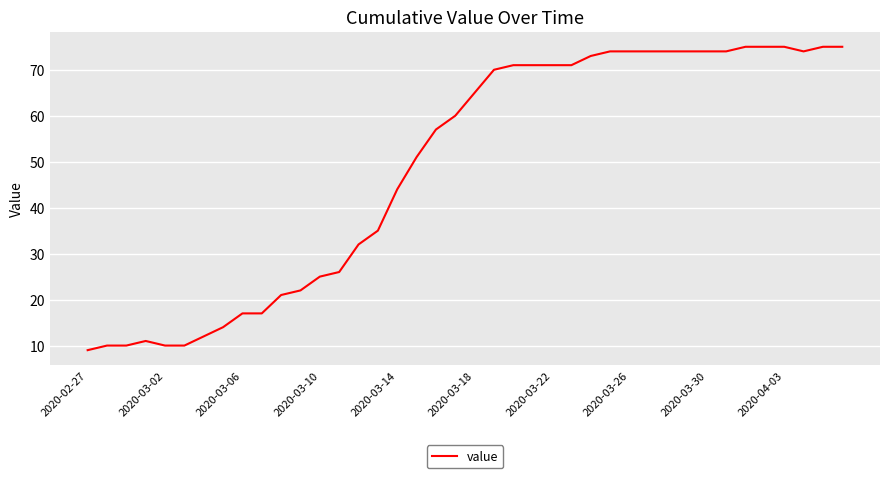

What is the smallest value displayed?

9